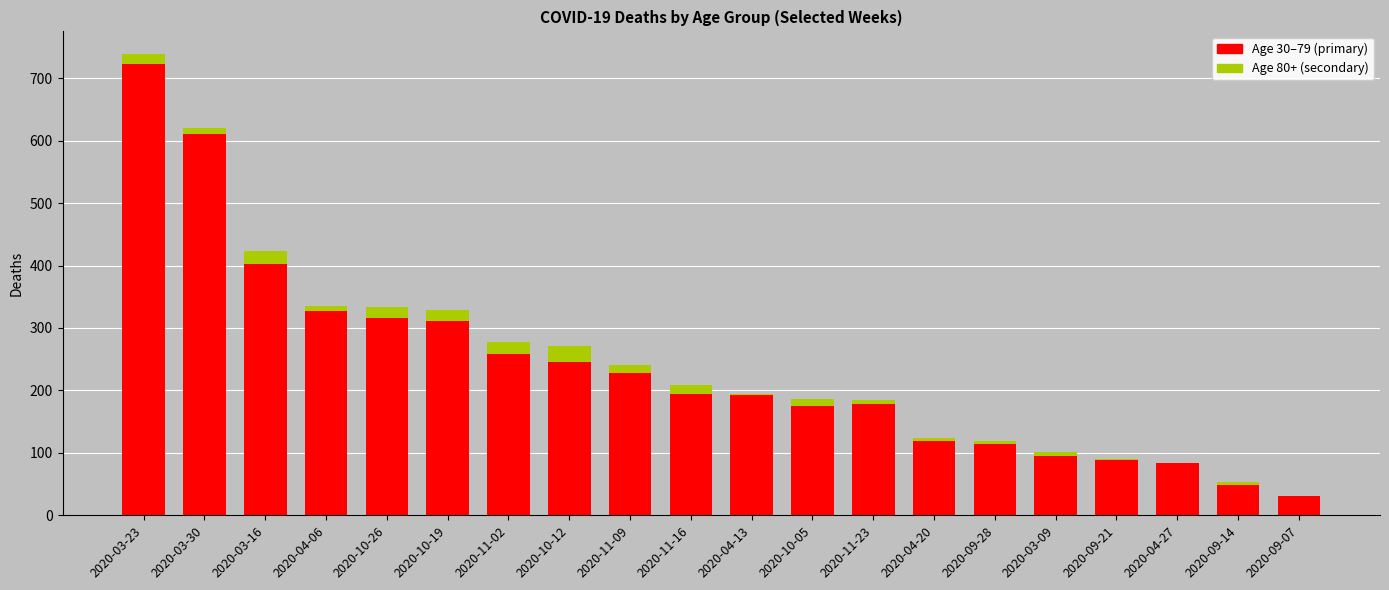

At which category is the sum across all series the highest?

2020-03-23